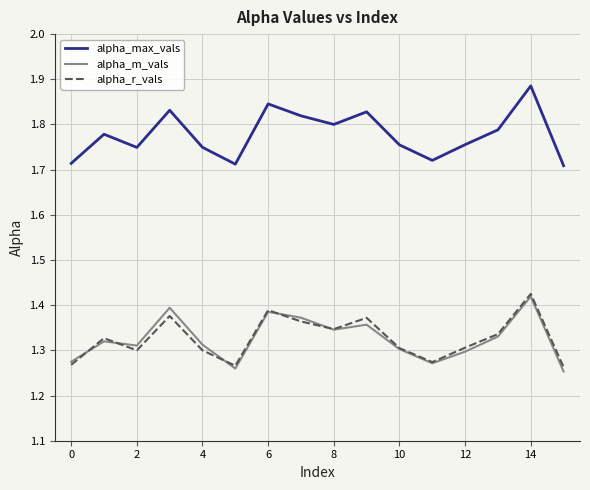

True or false: alpha_max_vals and alpha_m_vals cross at least once.

False